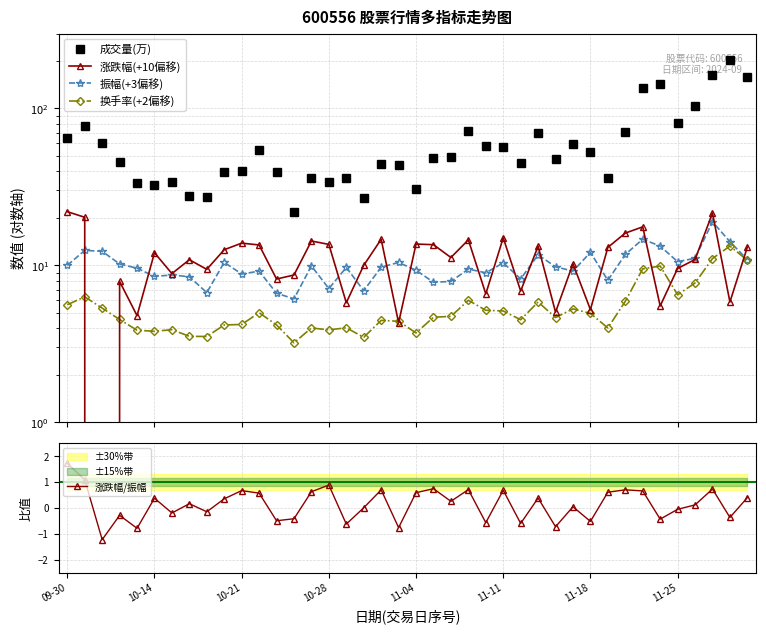

True or false: 涨跌幅/振幅 has more than 2 points higher than both neighbors.

True